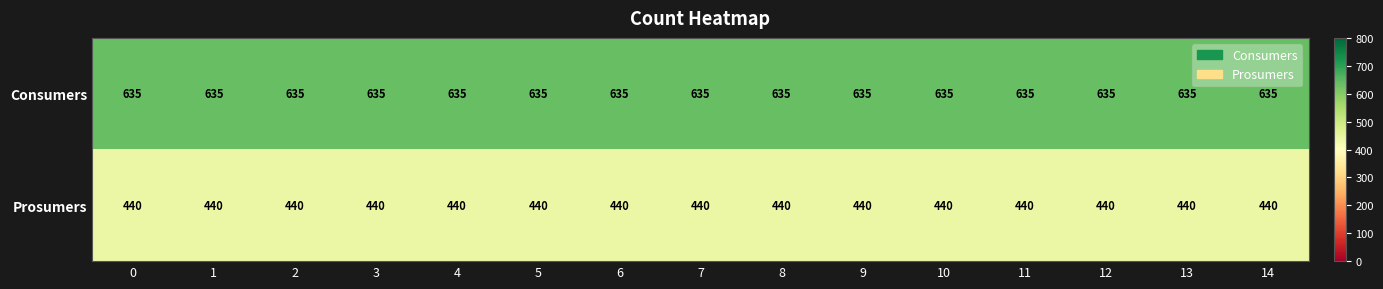

The value of Consumers at 7 is 292. True or false?

False